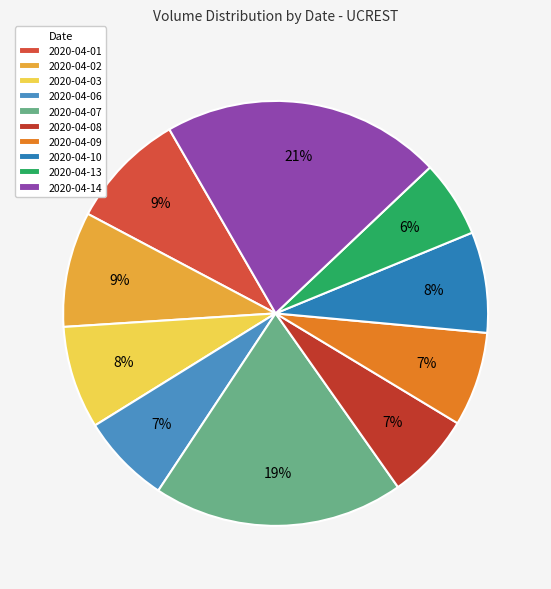

To the nearest percent, what portion does 2020-04-06 represent?

7%